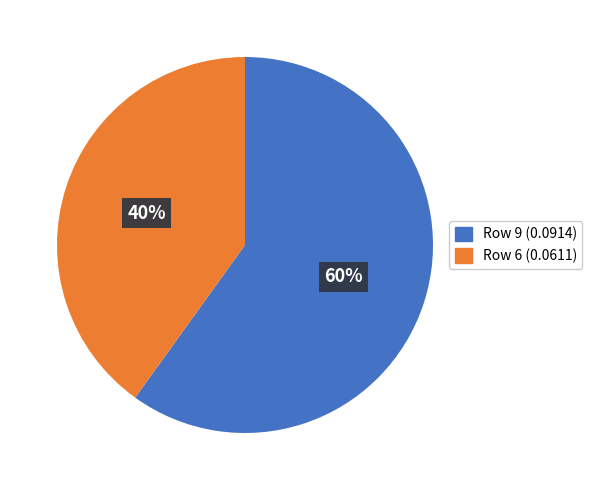

Is there a majority slice in this chart?

Yes